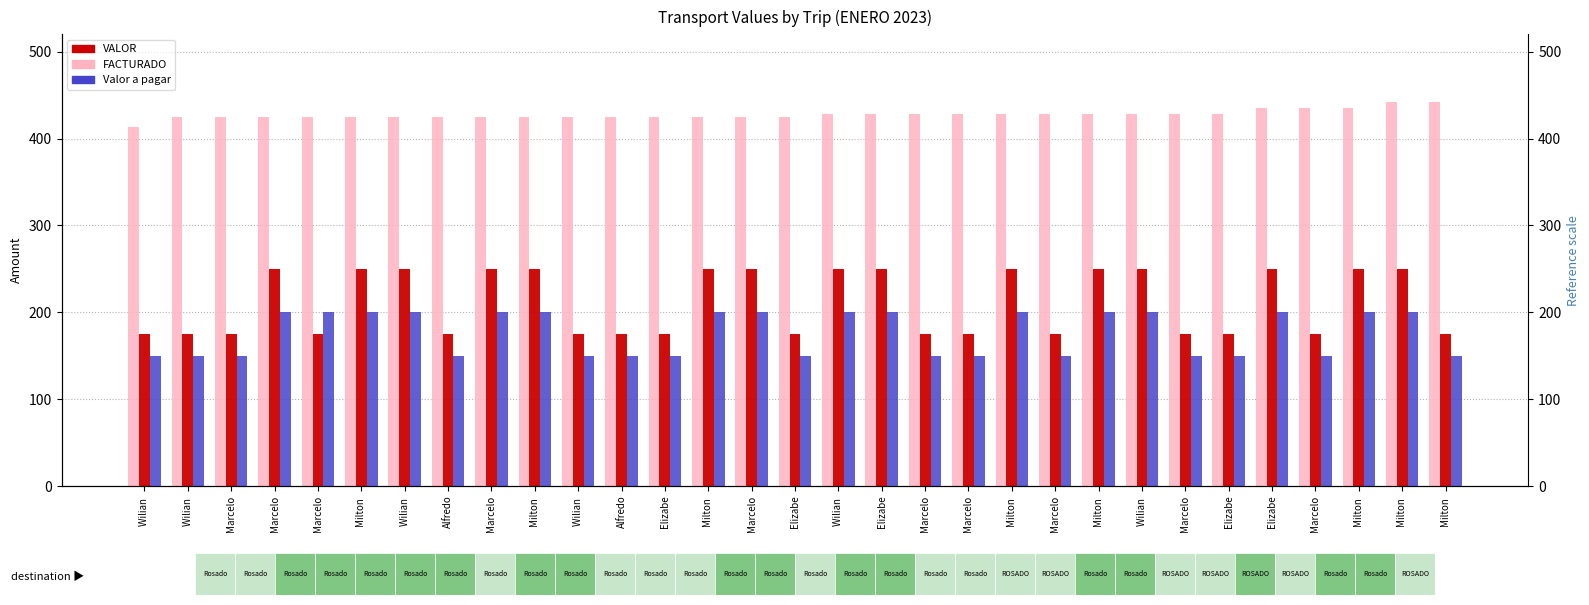

Reading left to right, extract all data points from this chart.

FACTURADO: 413	425	425	425	425	425	425	425	425	425	425	425	425	425	425	425	428	428	428	428	428	428	428	428	428	428	435	435	435	442	442
VALOR: 175	175	175	250	175	250	250	175	250	250	175	175	175	250	250	175	250	250	175	175	250	175	250	250	175	175	250	175	250	250	175
Valor a pagar: 150	150	150	200	200	200	200	150	200	200	150	150	150	200	200	150	200	200	150	150	200	150	200	200	150	150	200	150	200	200	150